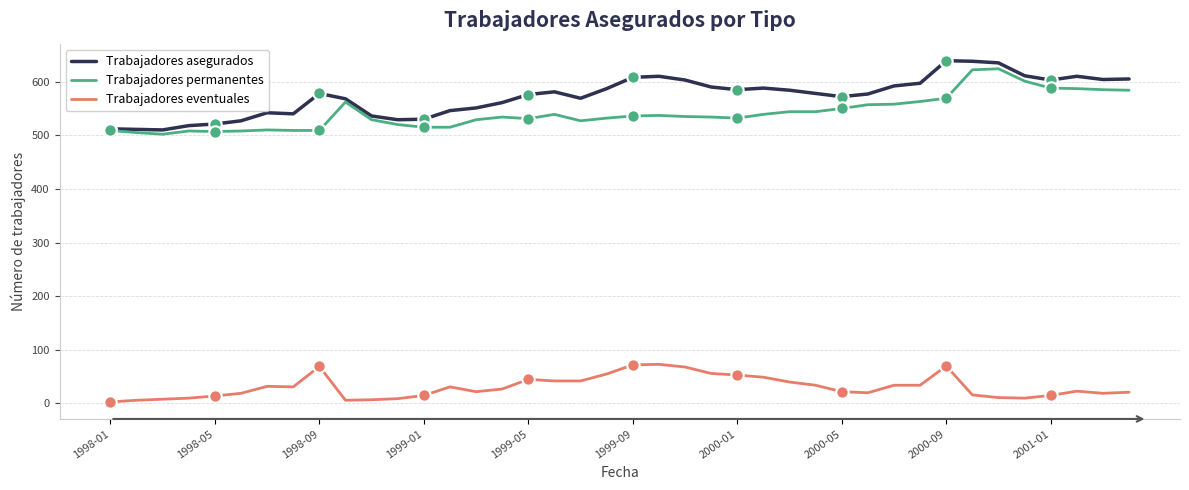

Which series has the largest total across all categories?

Trabajadores asegurados